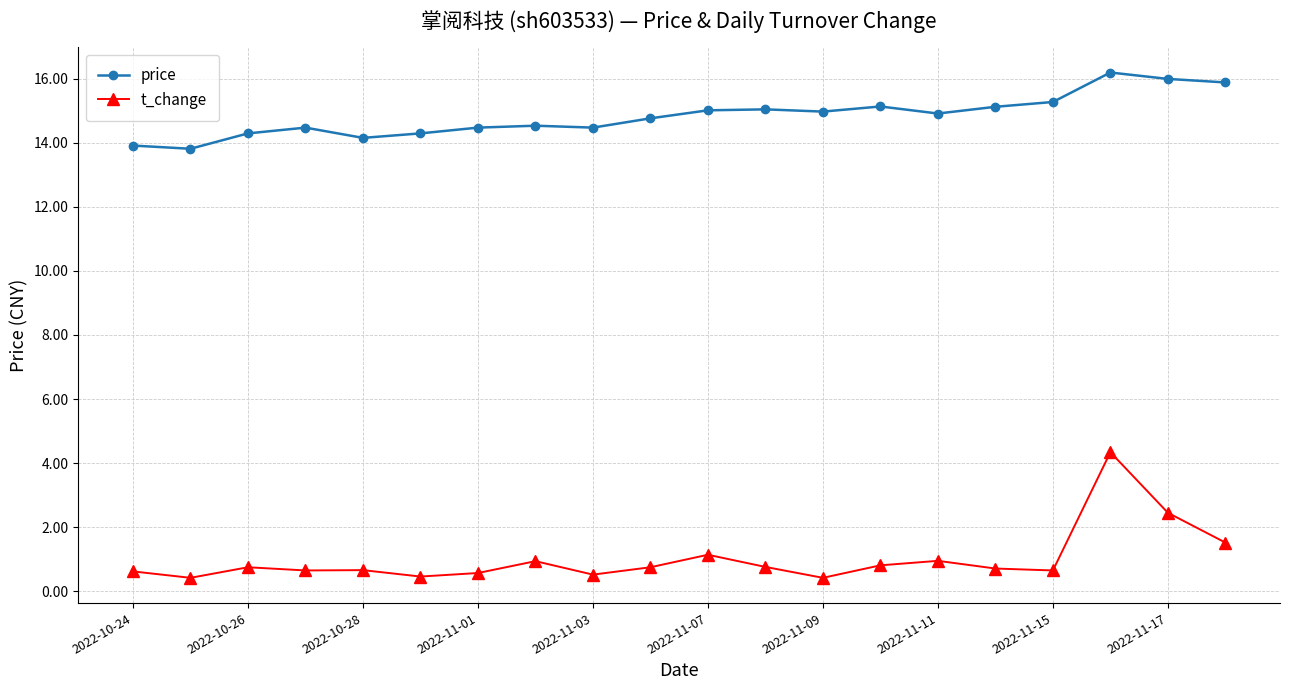

What is the value of the price point at the 1st from the left?

13.9